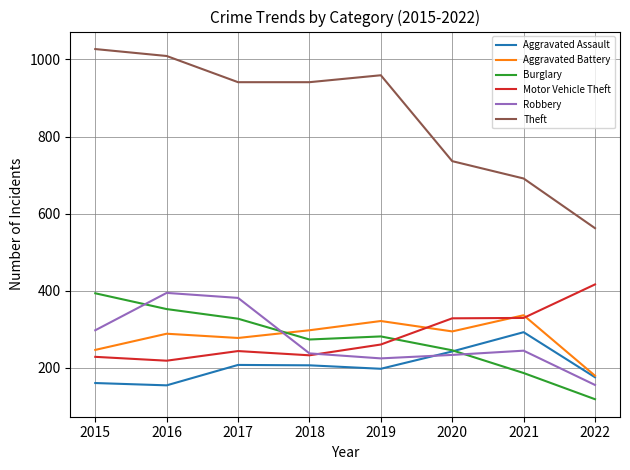

True or false: Aggravated Assault and Theft cross at least once.

False